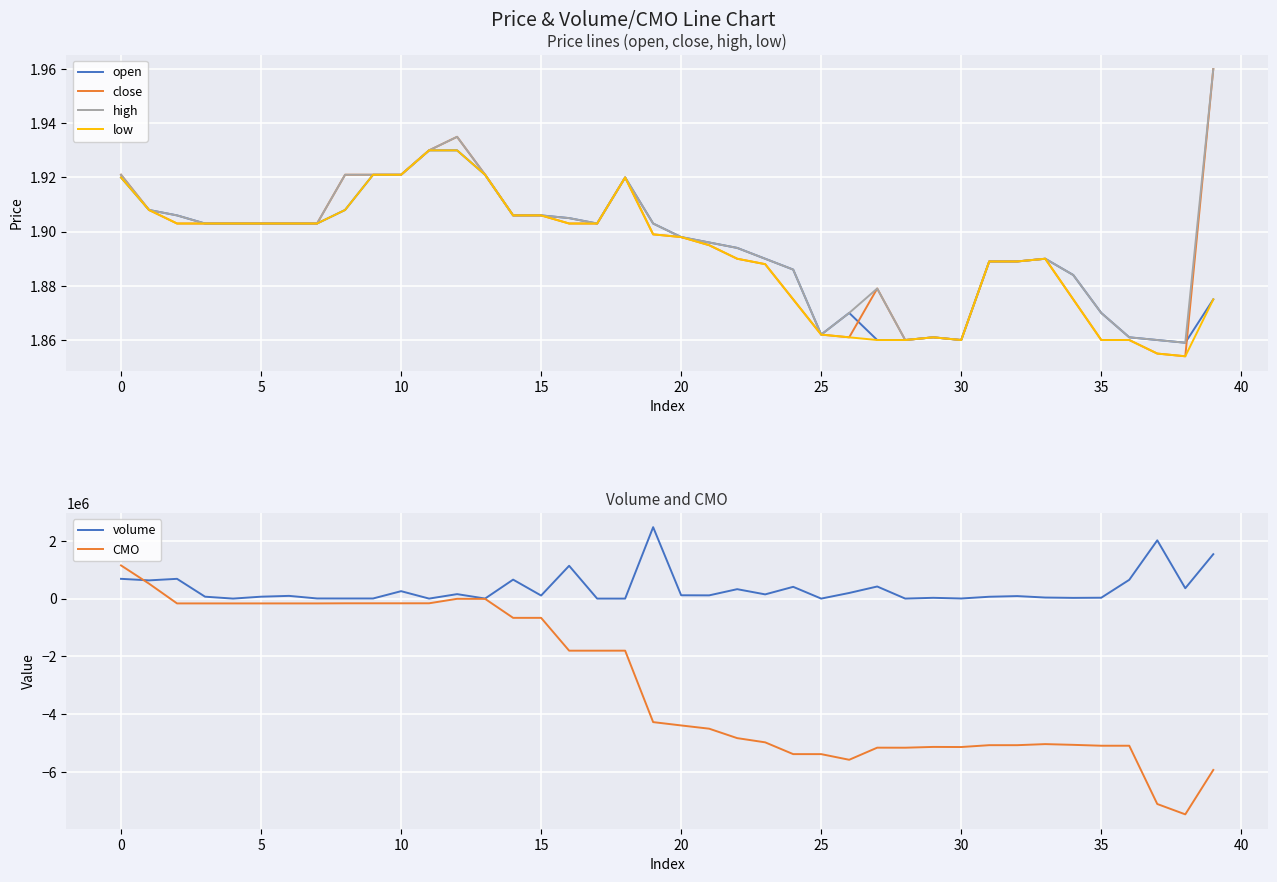

How many lines are shown in the chart?

6